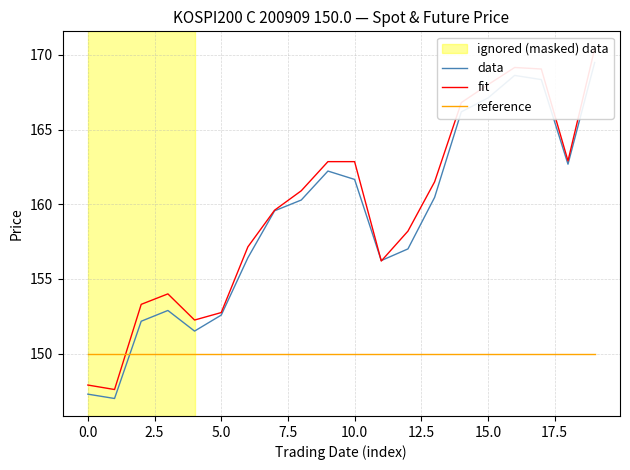

Reading right to left, what are all the values shown in this chart?

data: 169.5	162.7	168.3	168.6	167.1	166.2	160.5	157.0	156.2	161.7	162.2	160.3	159.6	156.4	152.6	151.5	152.9	152.2	147.0	147.3
fit: 170.4	162.9	169.1	169.2	168.0	166.8	161.5	158.2	156.2	162.8	162.8	160.9	159.6	157.2	152.8	152.2	154.0	153.3	147.6	147.9
reference: 150.0	150.0	150.0	150.0	150.0	150.0	150.0	150.0	150.0	150.0	150.0	150.0	150.0	150.0	150.0	150.0	150.0	150.0	150.0	150.0